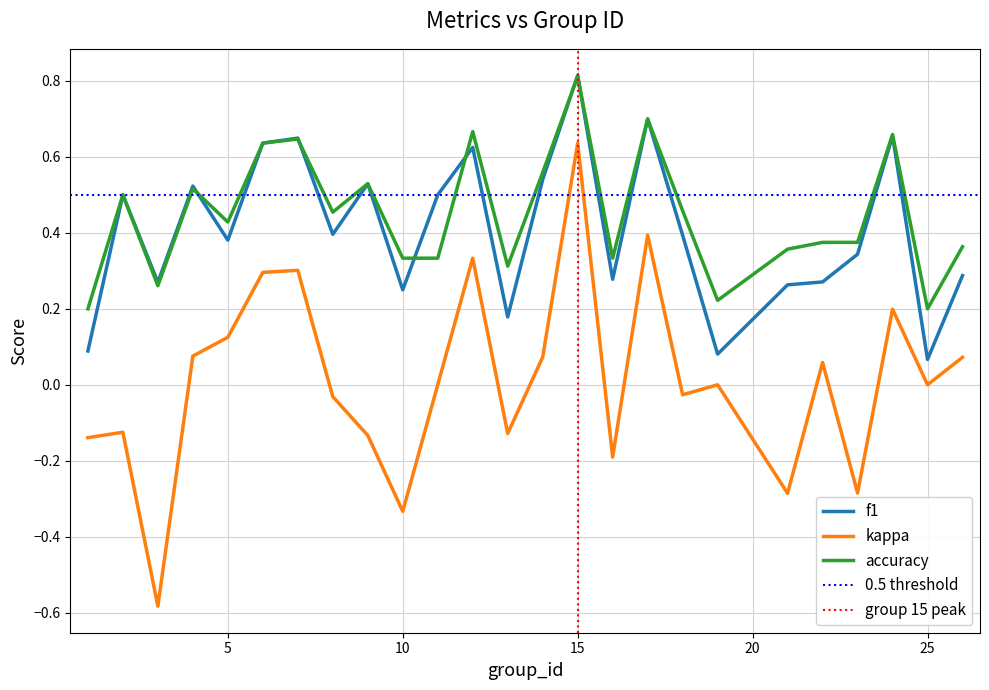

The value of accuracy at 9 is 0.8. True or false?

False